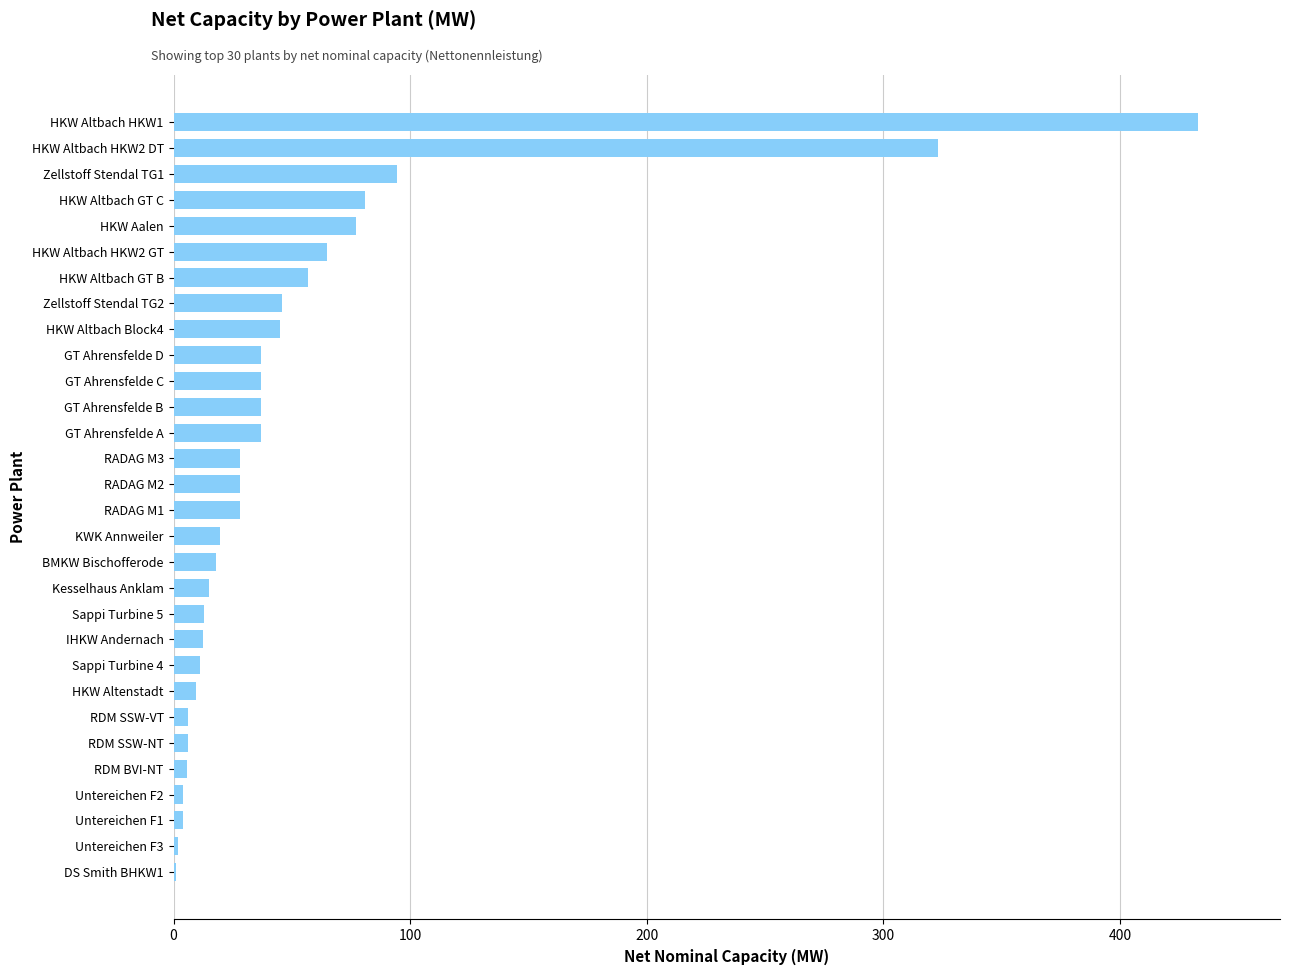

What is the sum of all values?

1581.4